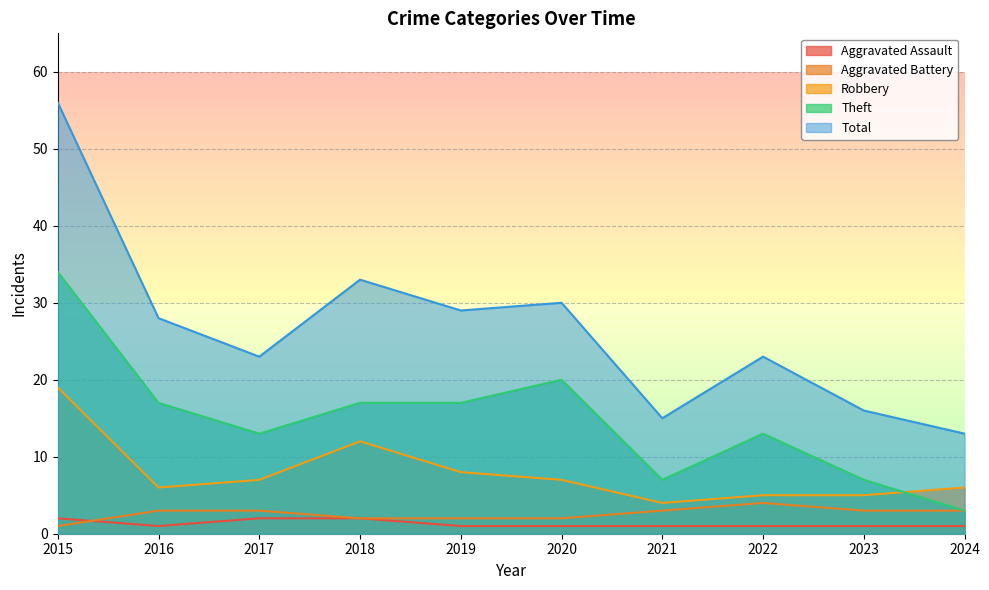

At which category does Robbery reach its first local valley?

2016